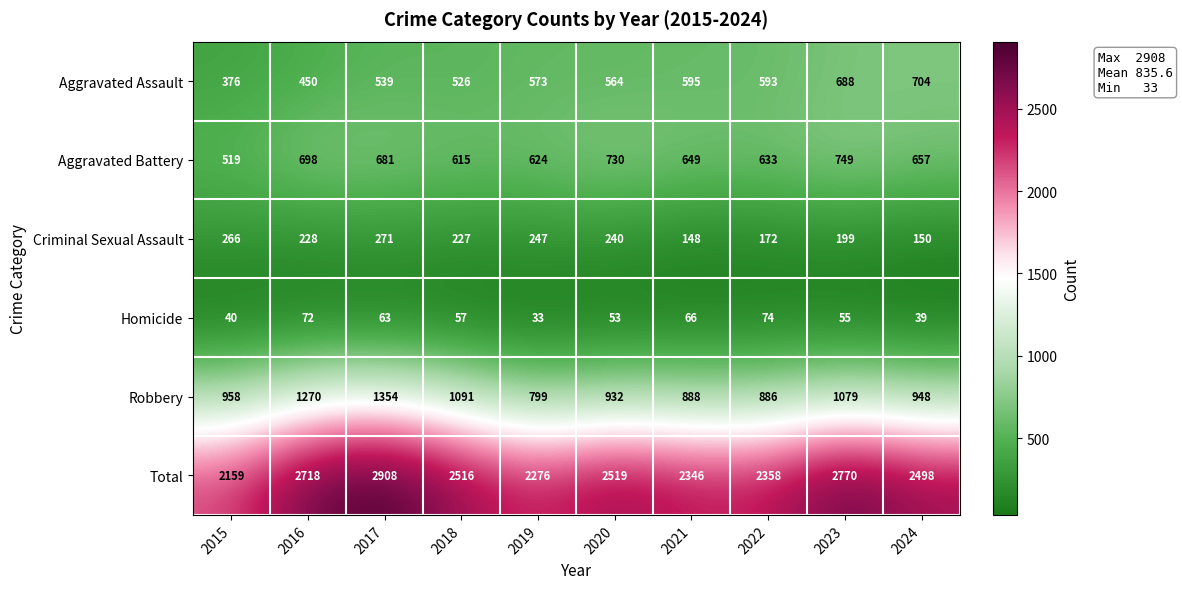

What value does the Total series have at 2016?

2718